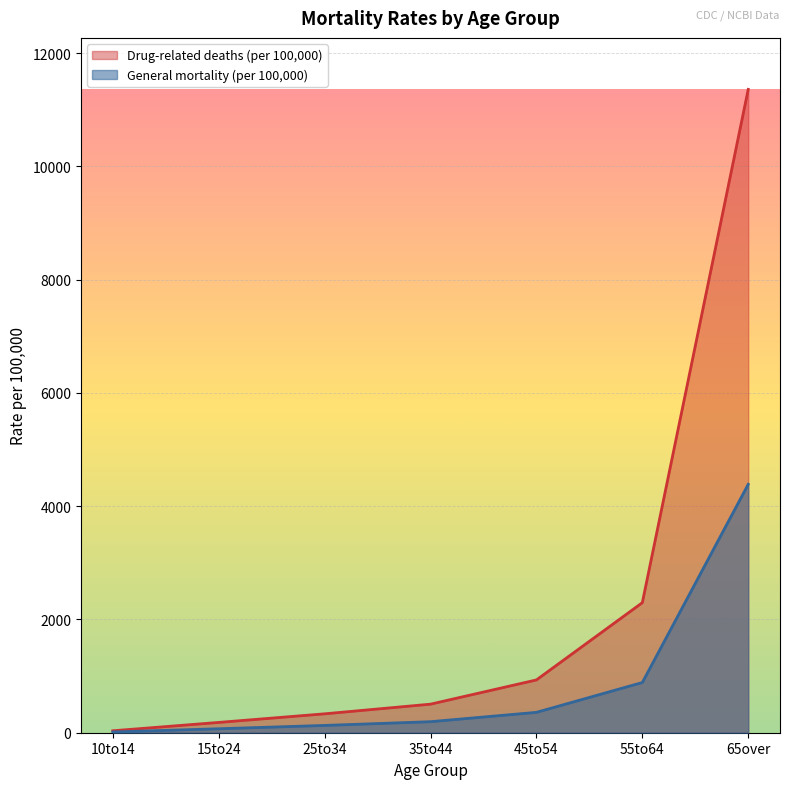

At which label does Drug-related deaths (per 100,000) reach its minimum?

10to14